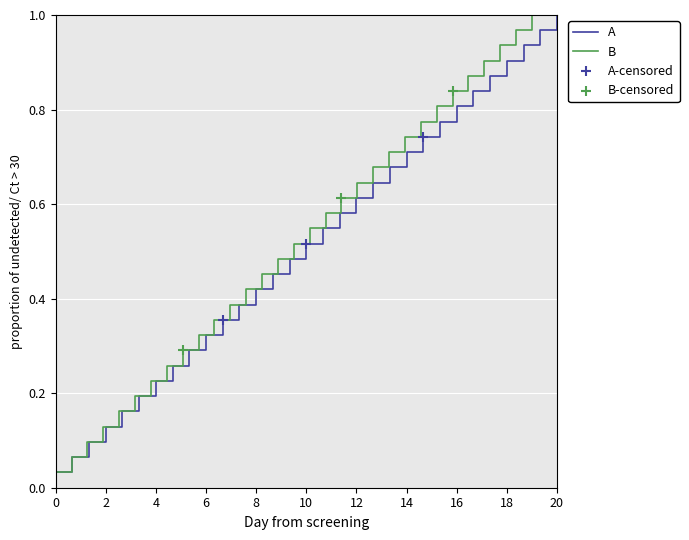

Which series has the widest spread of Y values?

A